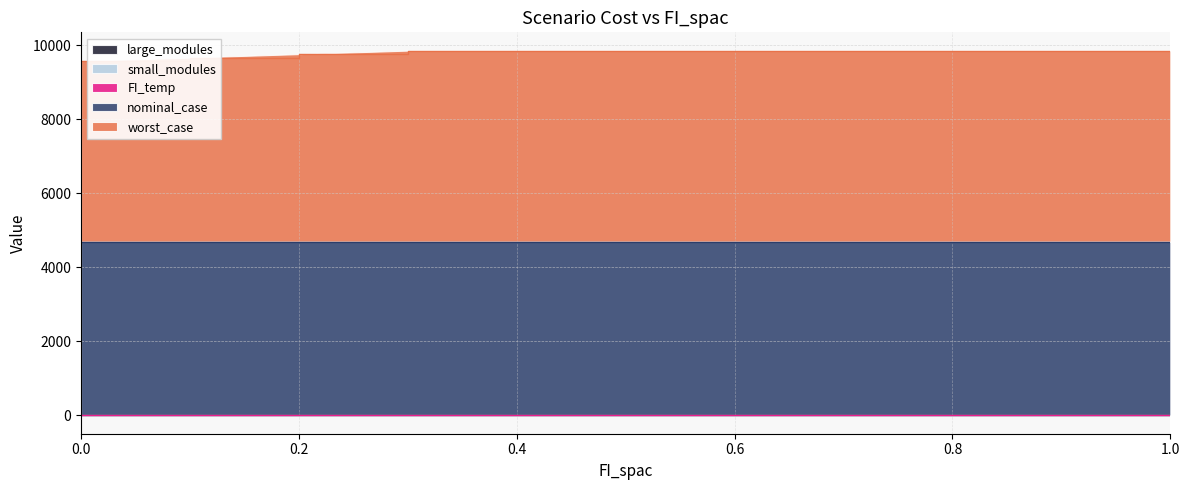

True or false: small_modules and large_modules intersect in this chart.

False